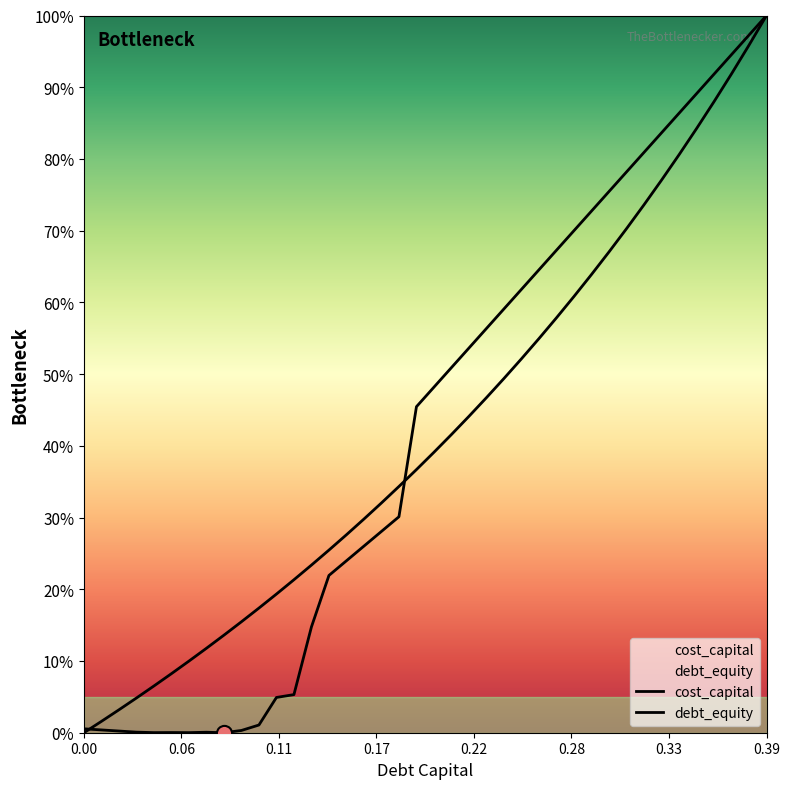

At how many categories does at least one series exceed 0?

40